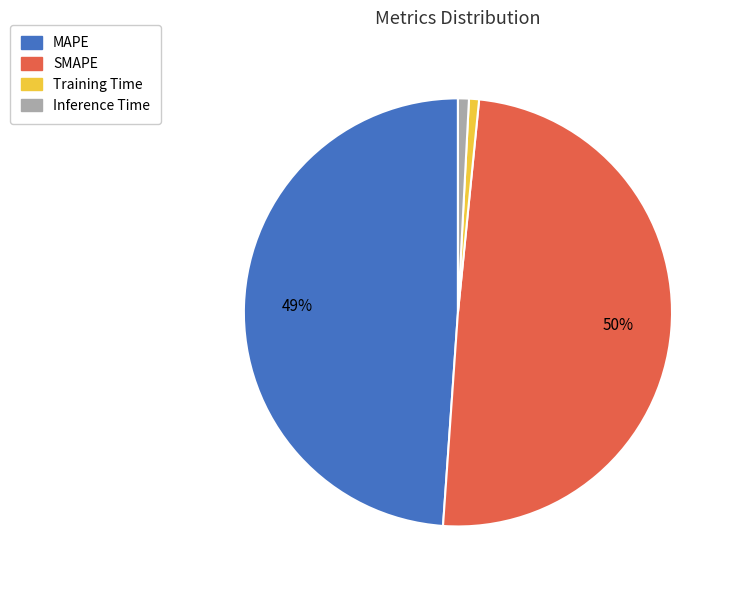

To the nearest percent, what is the difference between the largest and smallest slice percentages?

49%